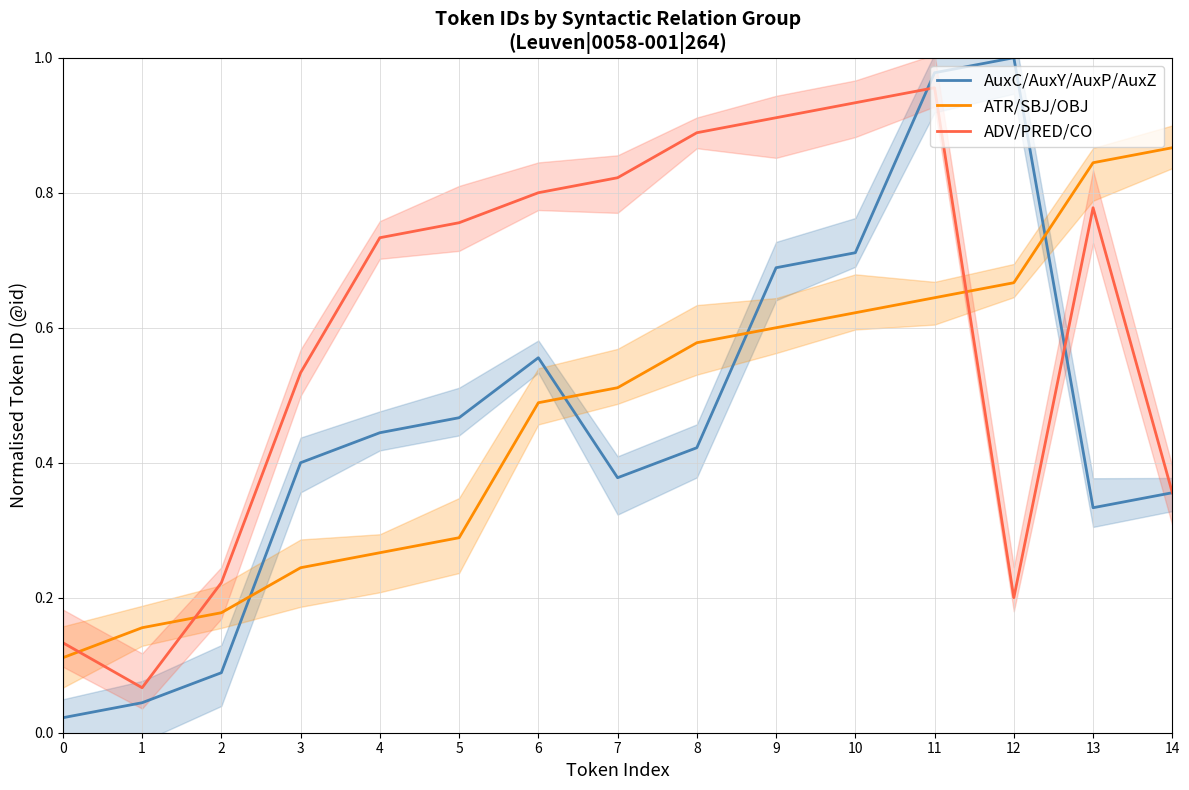

What value does the ATR/SBJ/OBJ series have at 9?

0.6